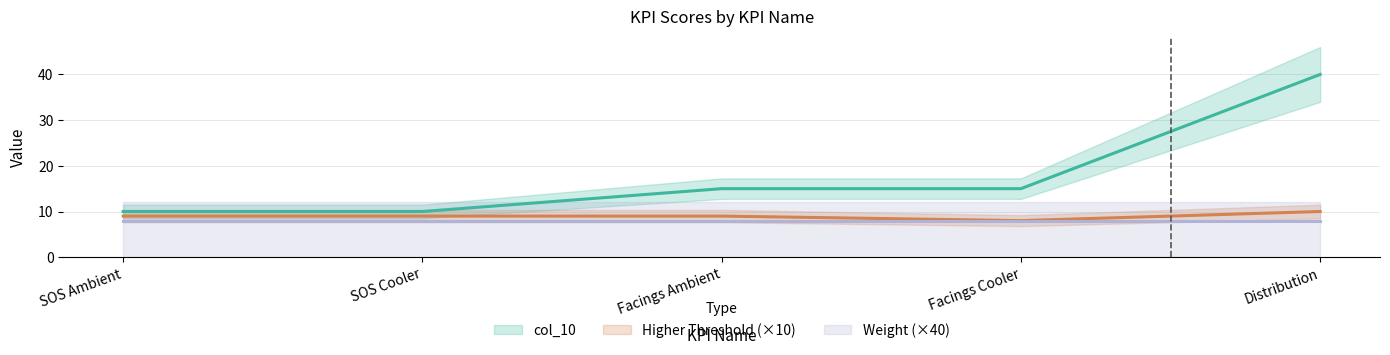

At which label is Higher Threshold closest to 9?

SOS Ambient